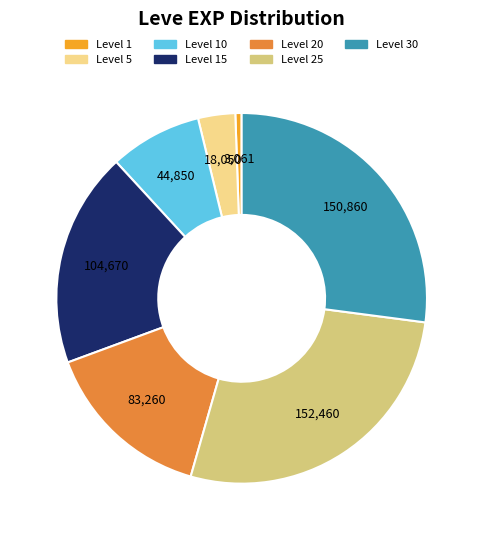

Is there any slice that represents more than half of the pie?

No